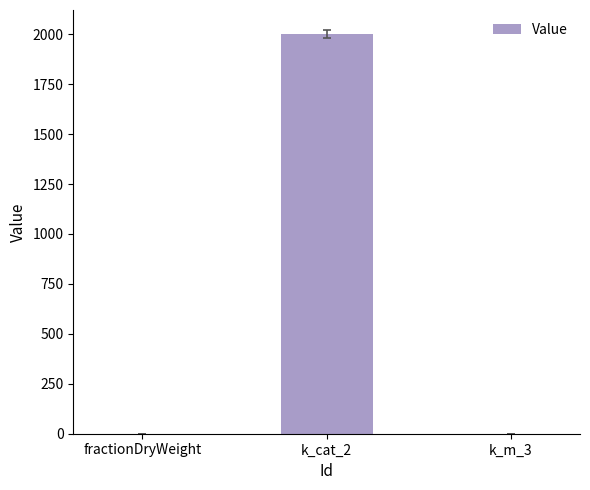

At which label is the value closest to 1000?

fractionDryWeight